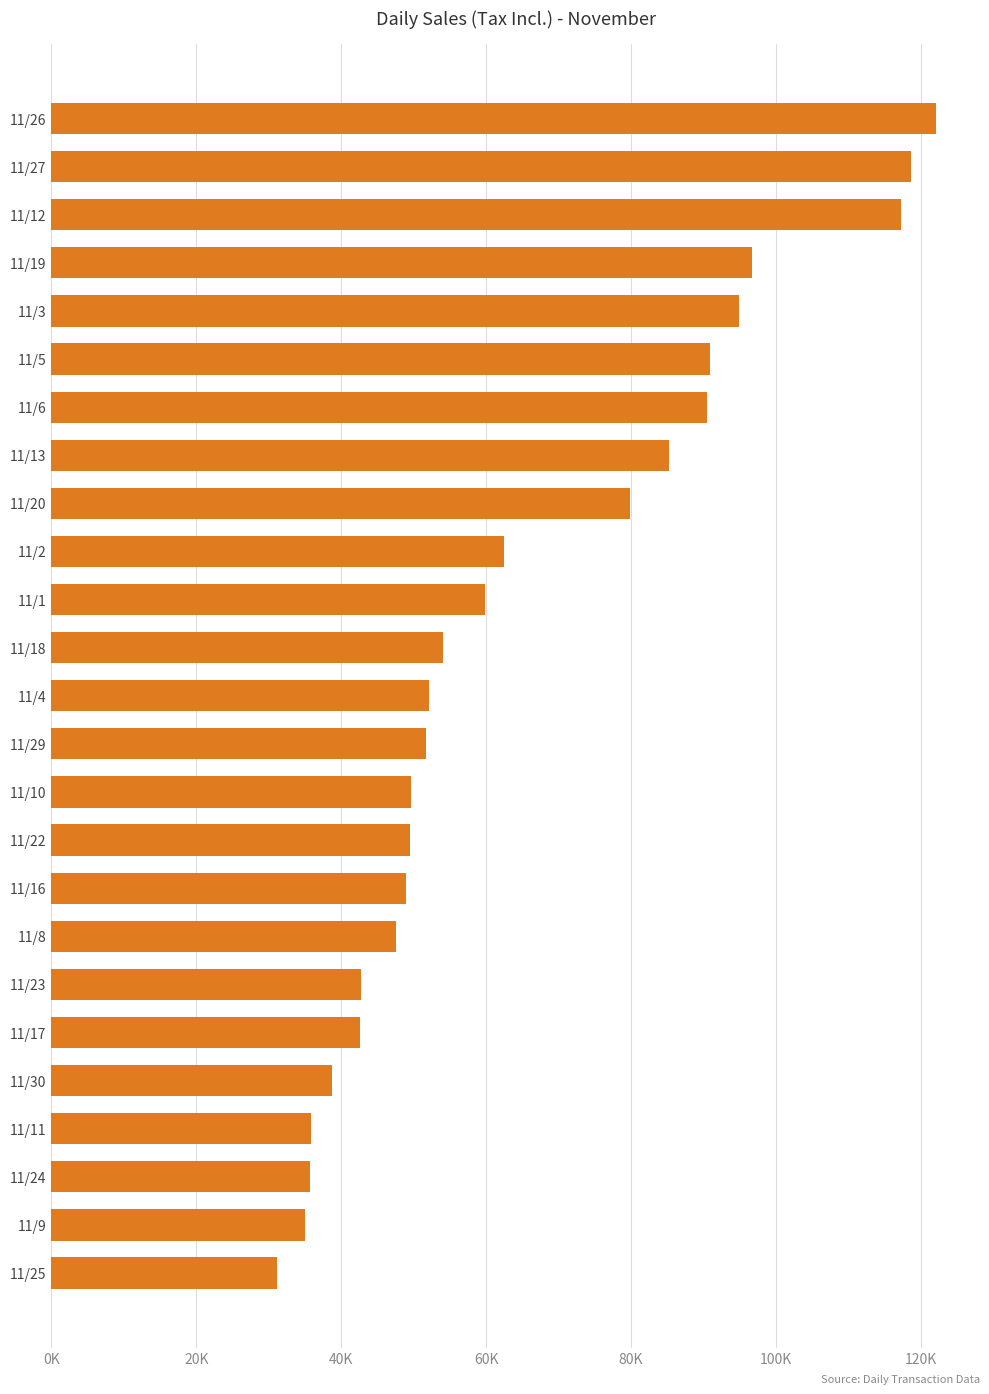

What is the difference between the second highest and minimum values?

87482